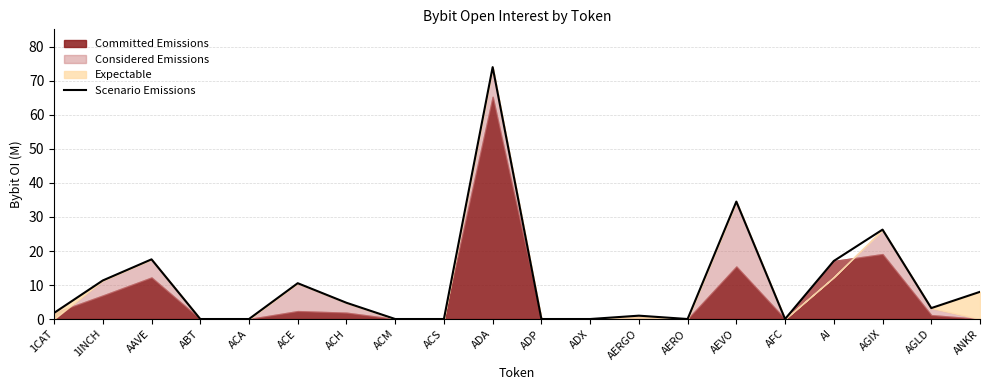

What is the difference between the second highest and minimum values?

34.5